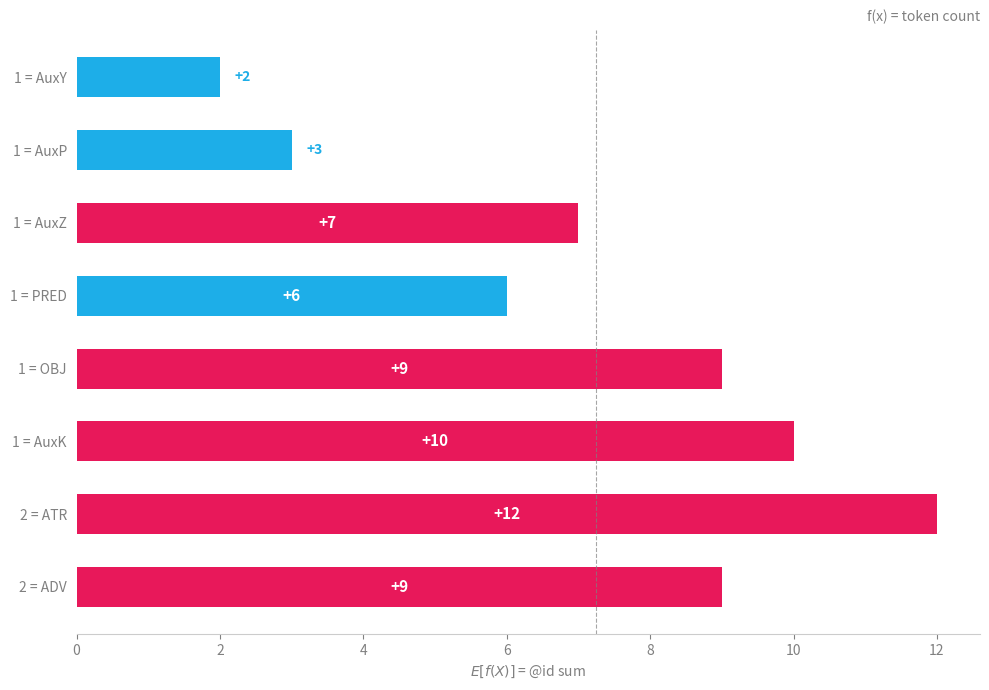

Read the value at 1 = OBJ.

9